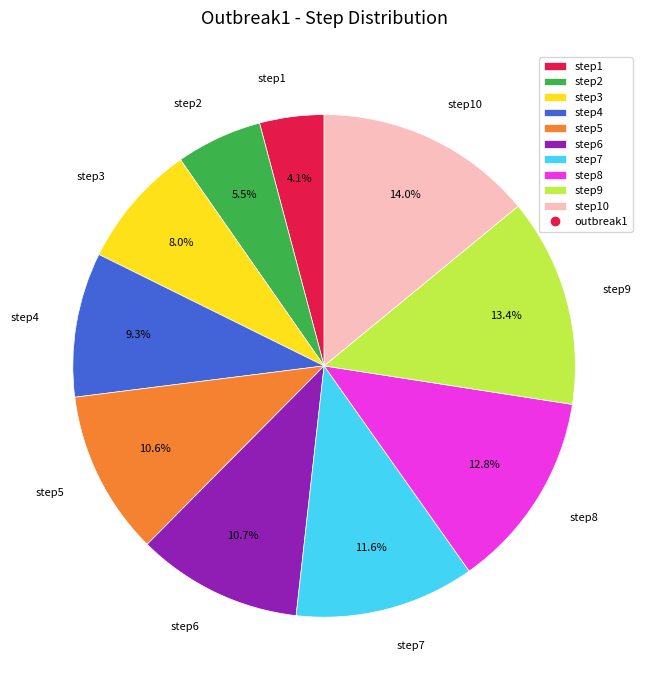

To the nearest percent, what is the average slice percentage?

10%